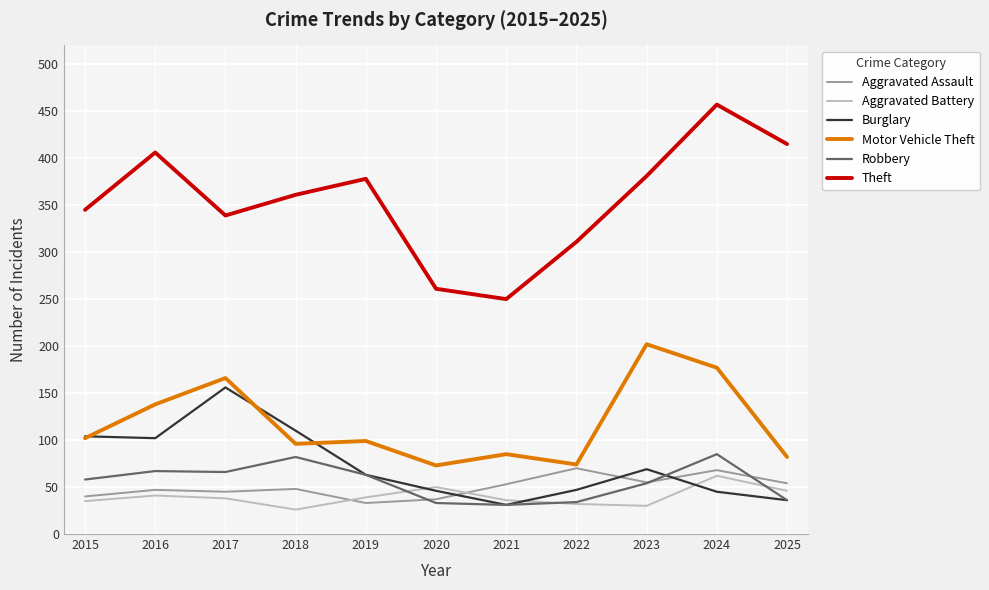

After their last crossing, which series has the higher values: Aggravated Assault or Burglary?

Aggravated Assault